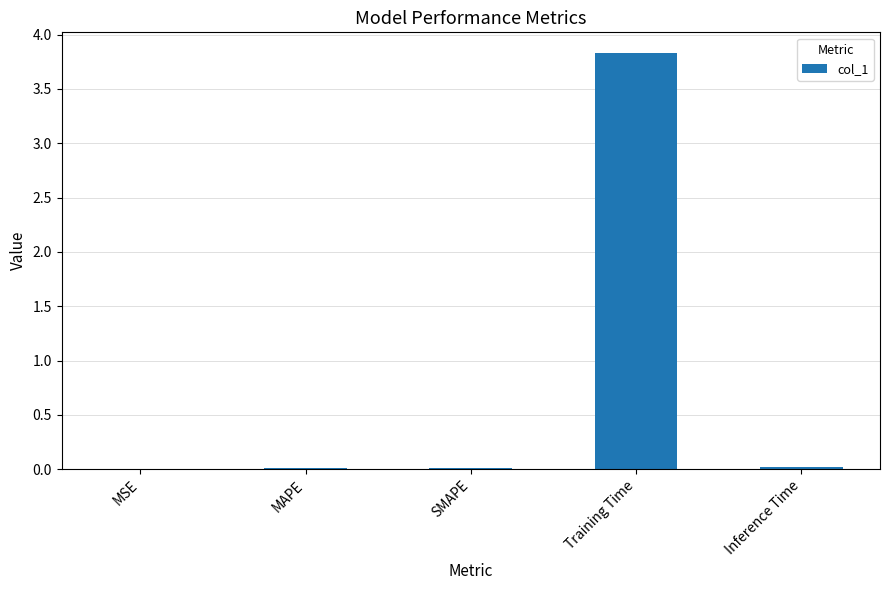

What is the maximum value shown in the chart?

3.8